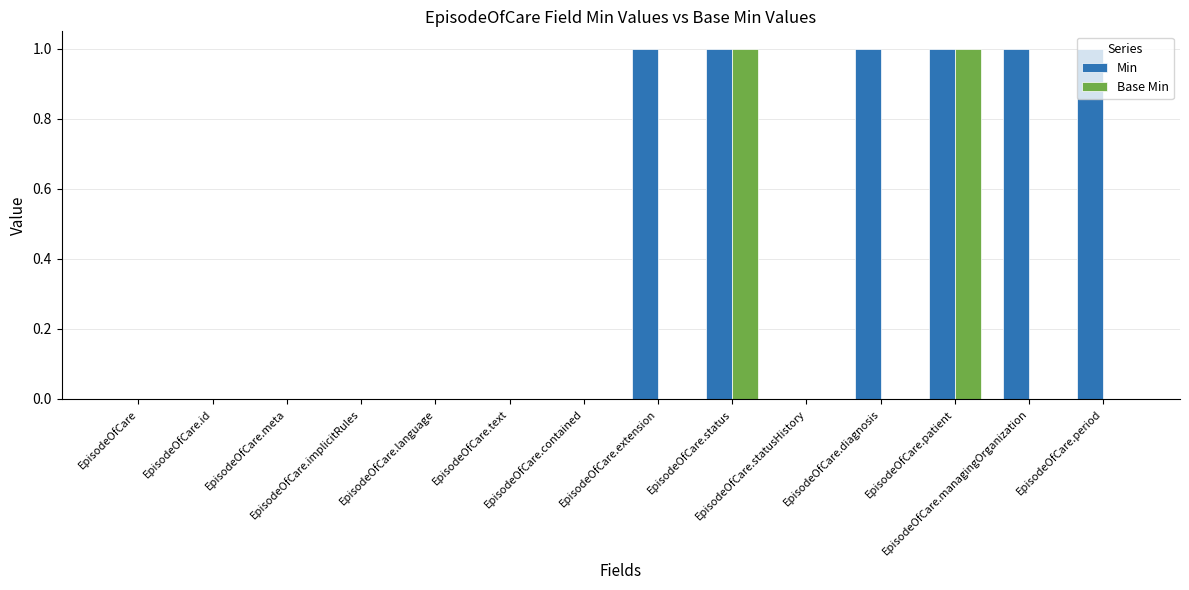

Which series has the largest total across all categories?

Min